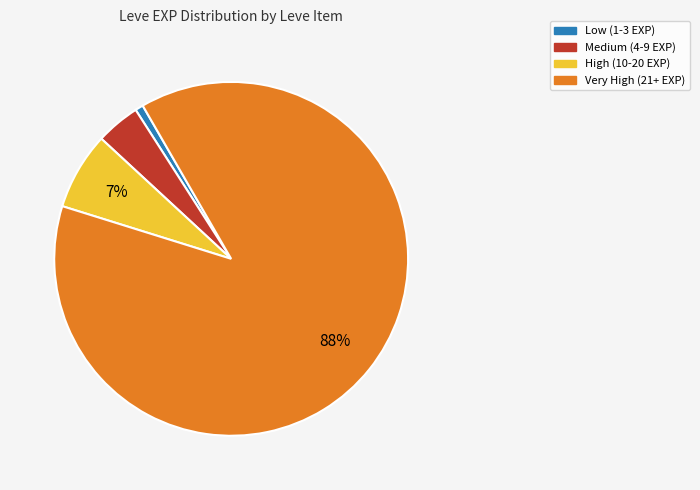

To the nearest percent, what is the average slice percentage?

25%